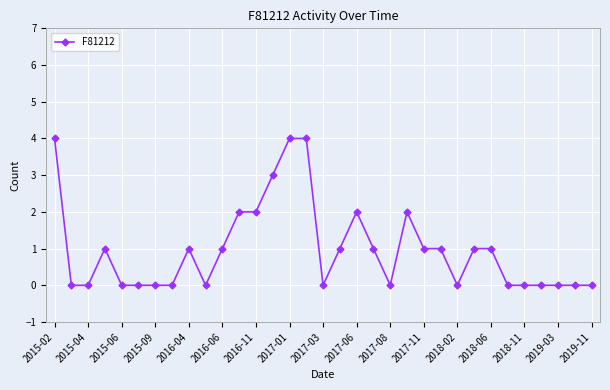

True or false: there are more than 2 points higher than both neighbors.

True